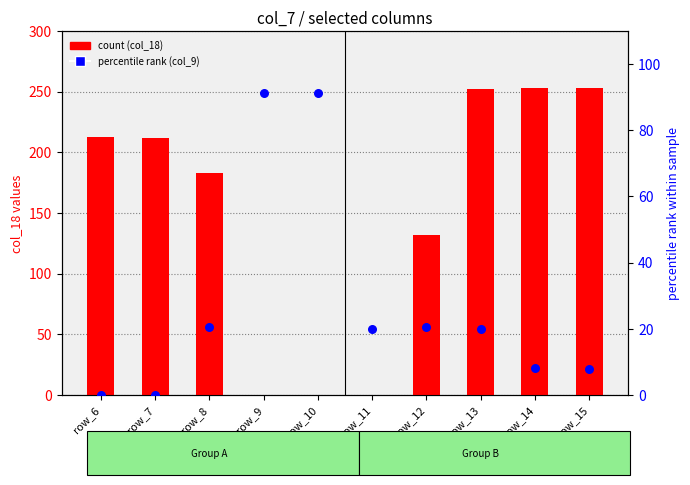

What is the total value across all series at row_13?

272.0